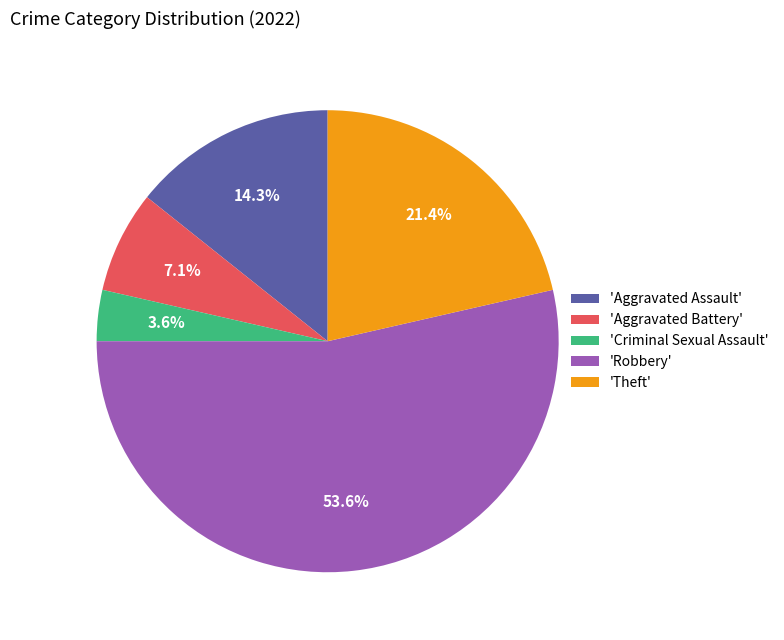

What percentage do 'Criminal Sexual Assault' and 'Aggravated Assault' together represent?

17.9%